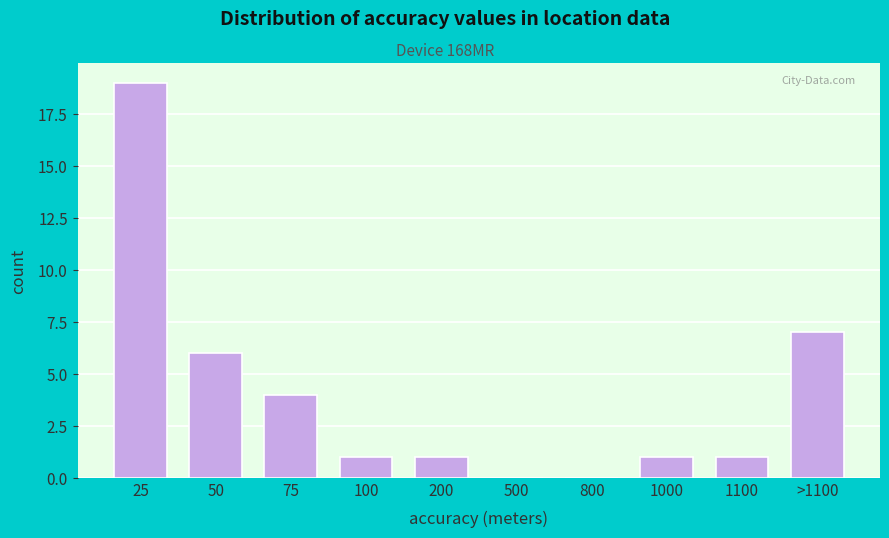

Reading right to left, what are all the values shown in this chart?

>1100=7	1100=1	1000=1	800=0	500=0	200=1	100=1	75=4	50=6	25=19